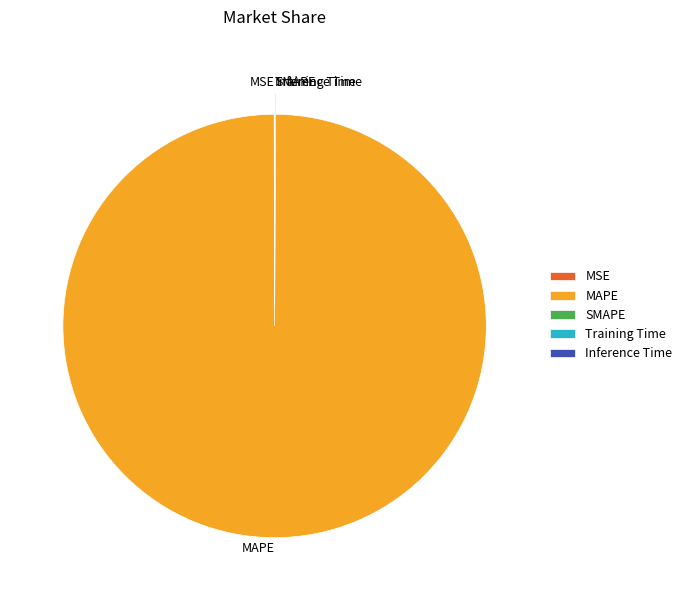

Which category has the biggest portion of the pie?

MAPE